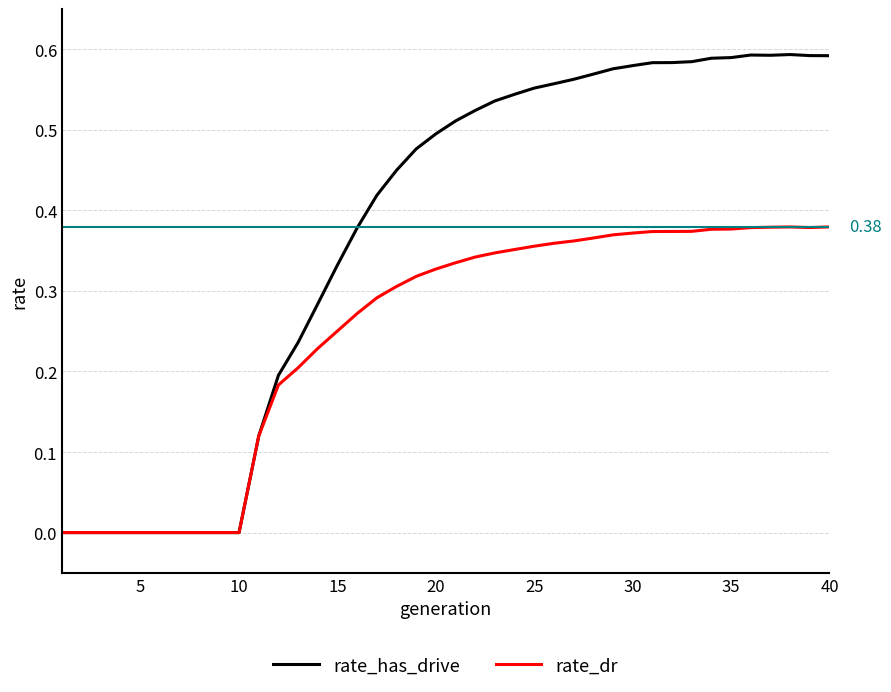

List the series in order of their overall mean, lowest first.

rate_dr, rate_has_drive